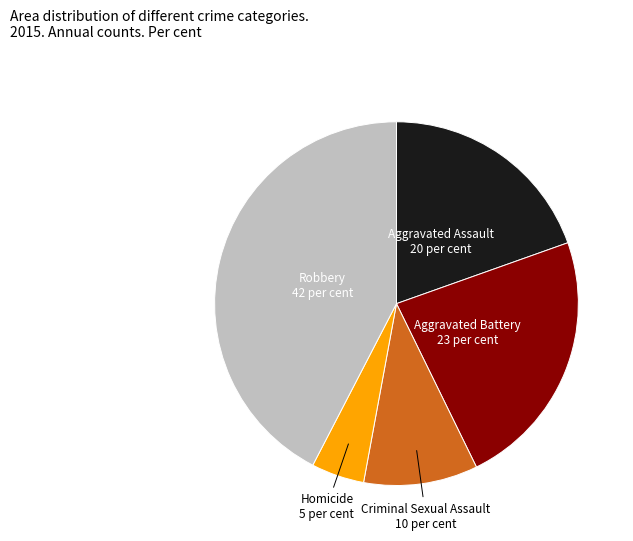

Which slice is the largest?

Robbery